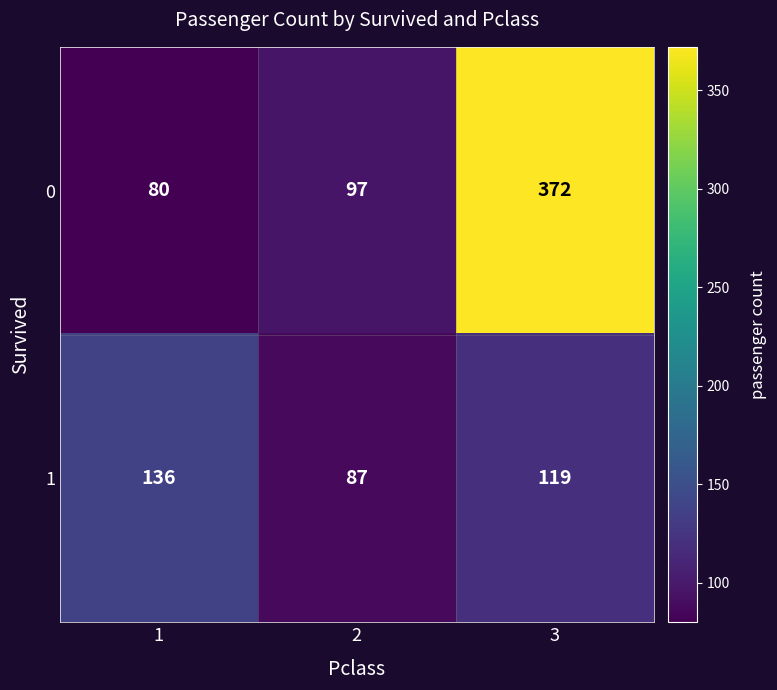

What is the lowest value of the 1 series?

87